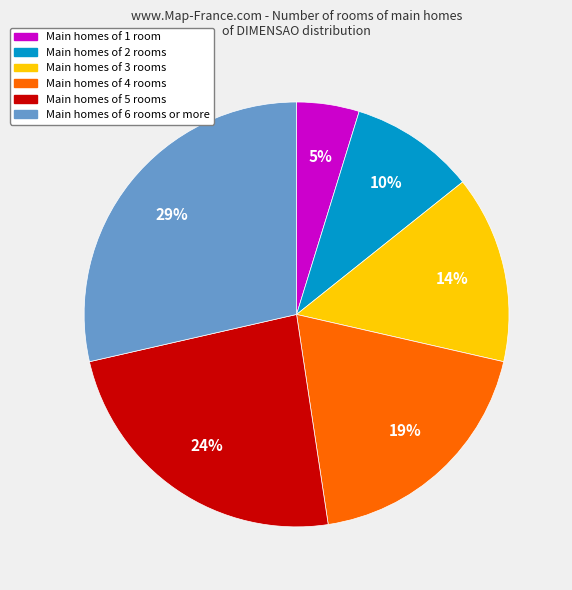

To the nearest percent, what is the difference between the largest and smallest slice percentages?

24%